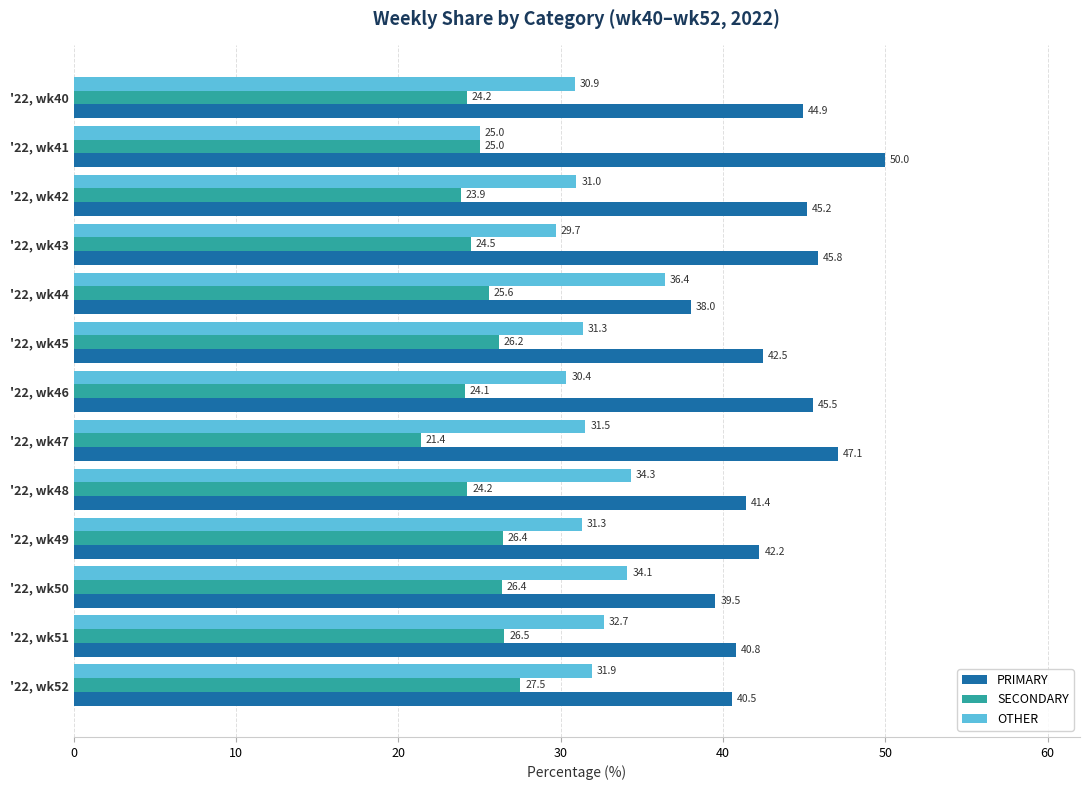

What is the highest value of the PRIMARY series?

50.0